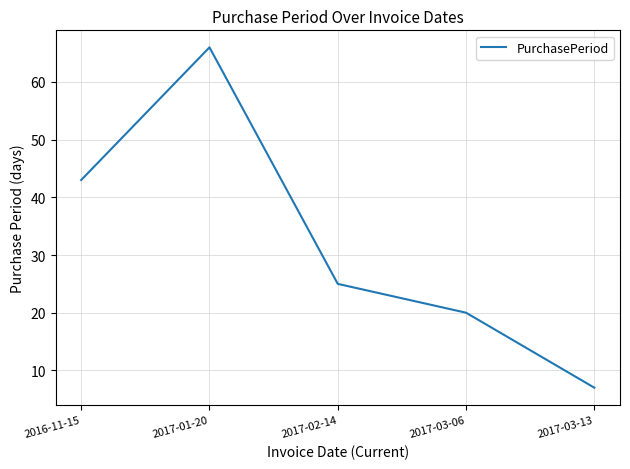

What is the average value?

32